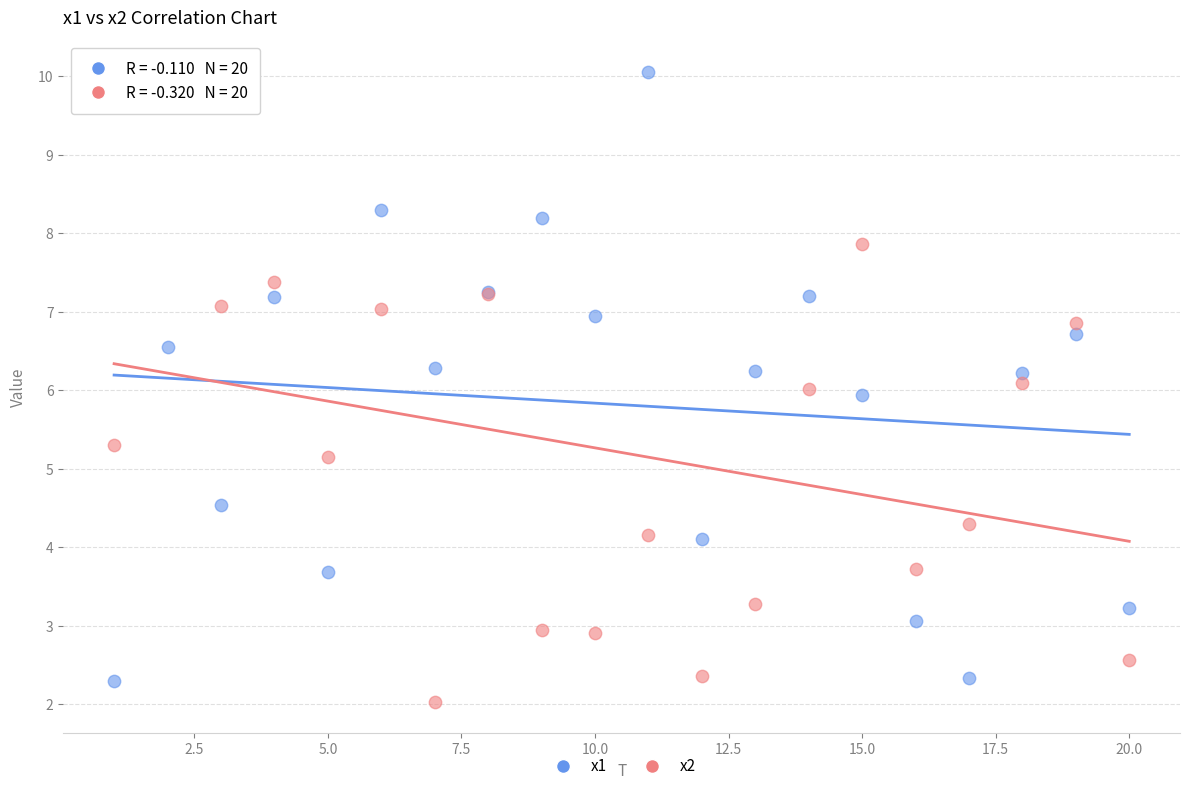

What is the X range (max minus min) for the scatter plot?

19.0